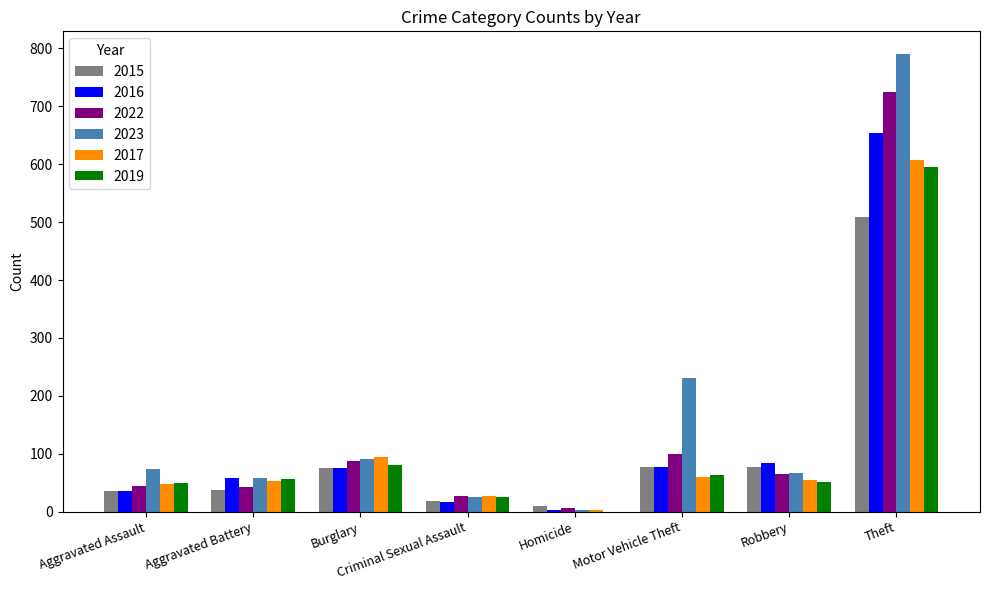

True or false: 2016 has a value of 75 at Burglary.

True